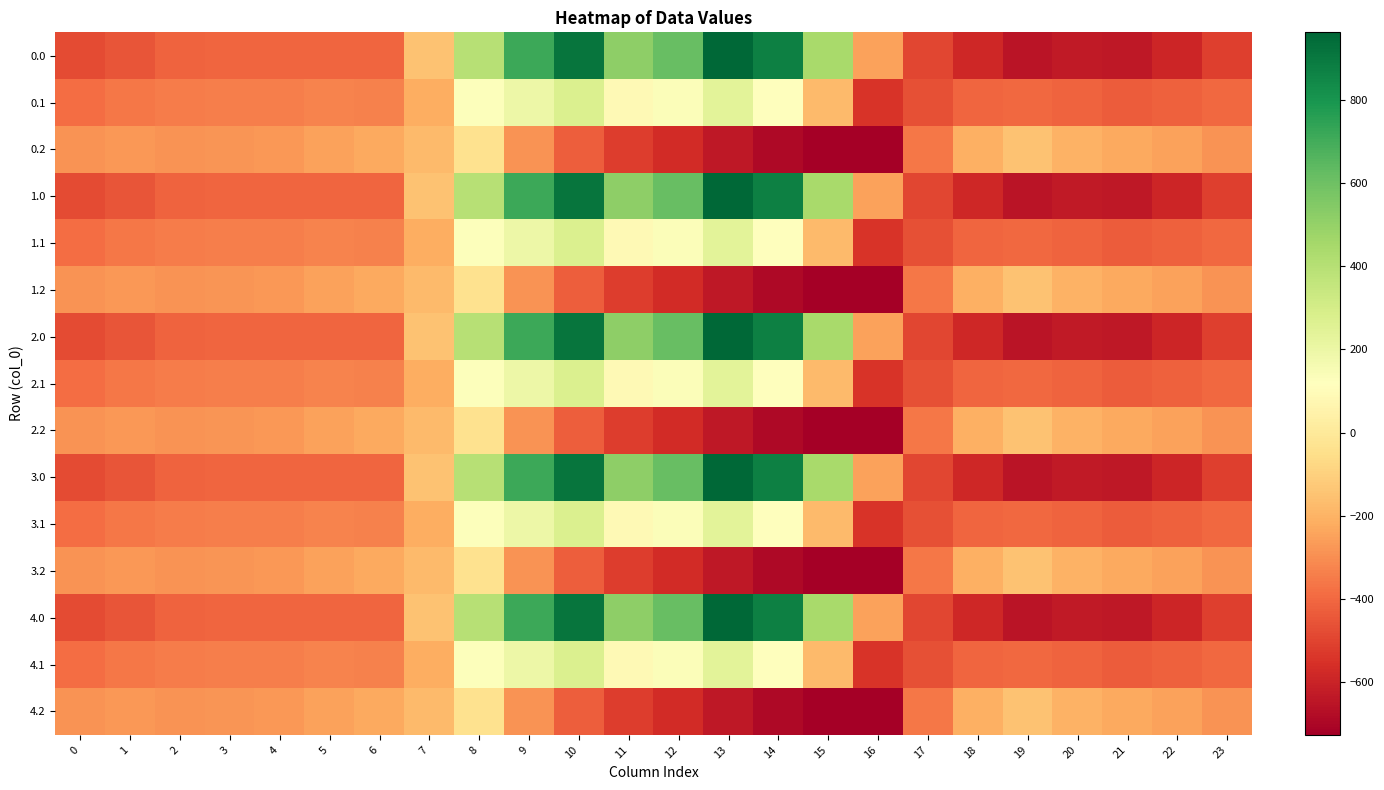

Between 20 and 15, which is larger?

15